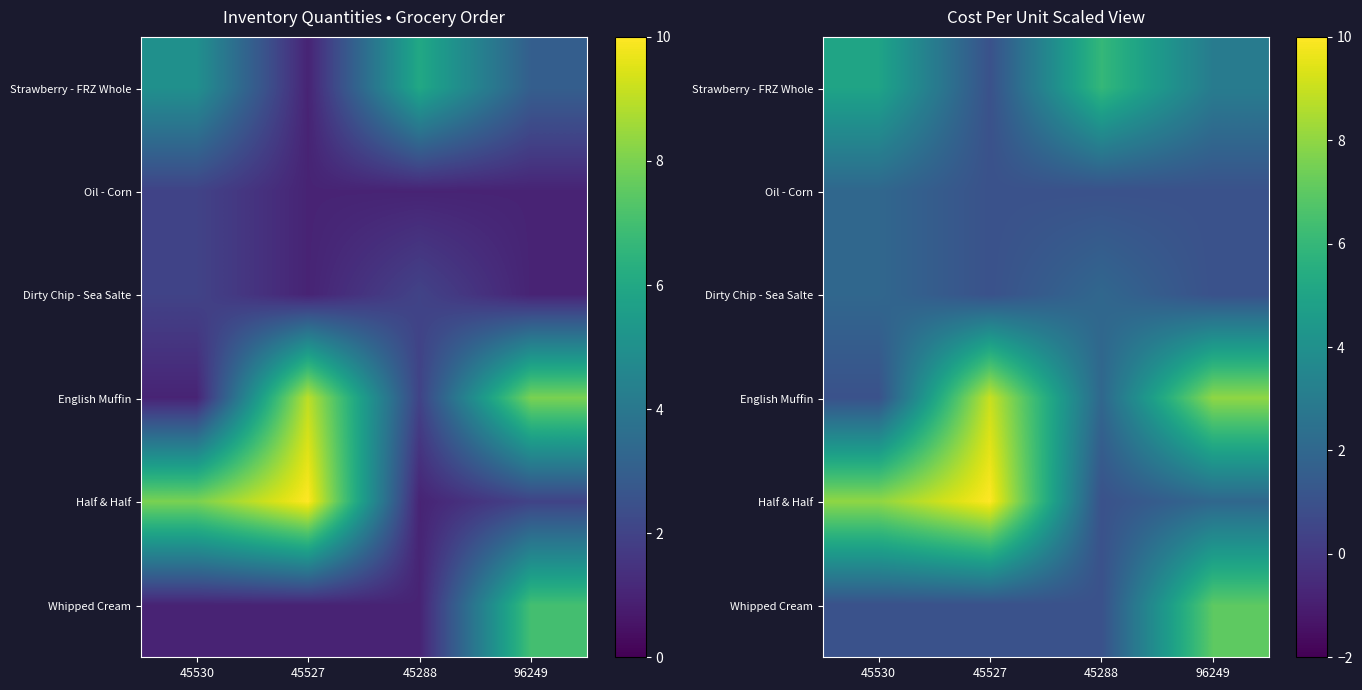

How many data points in Strawberry - FRZ Whole are above 5?

1